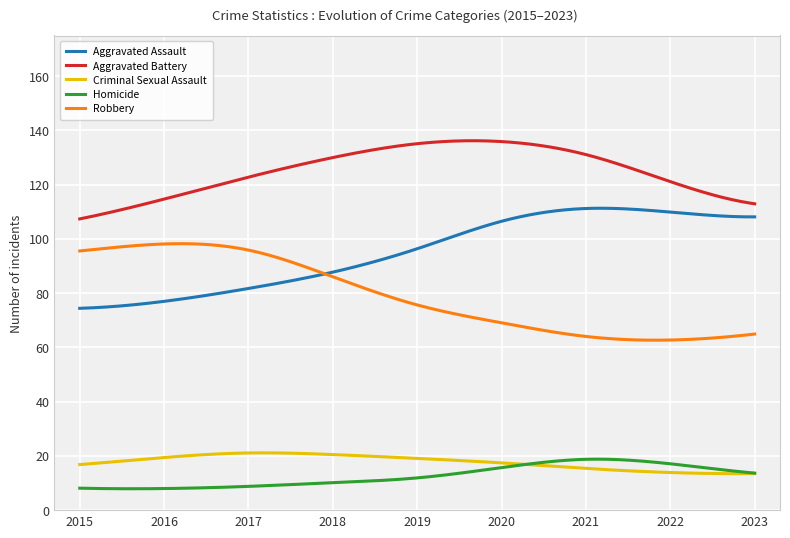

What is the lowest value of the Aggravated Battery series?

107.4